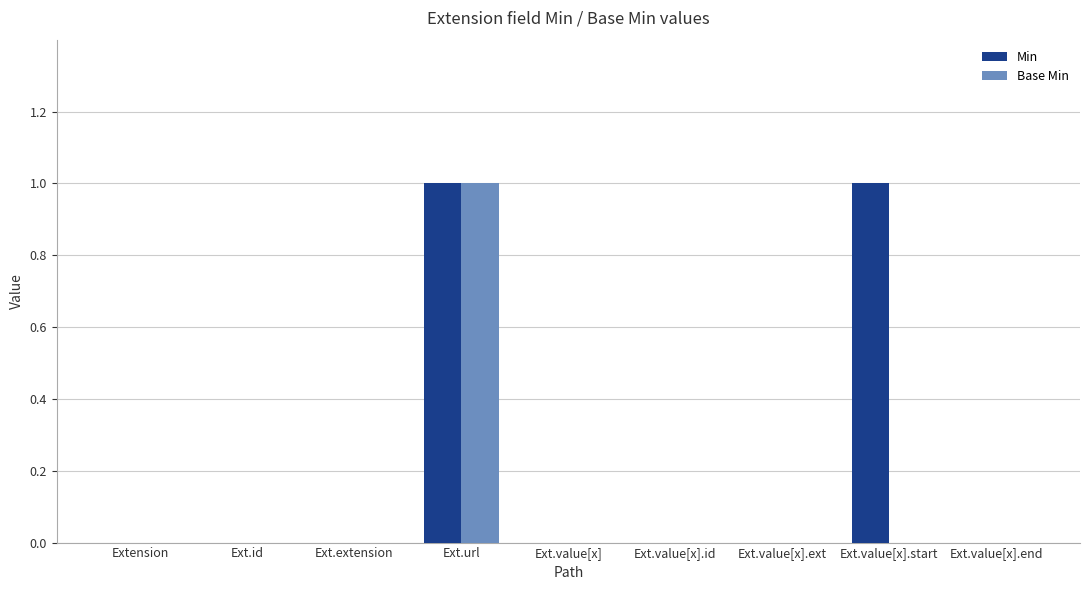

Is the value of Min at Ext.value[x].start greater than the value of Base Min at Ext.extension?

Yes